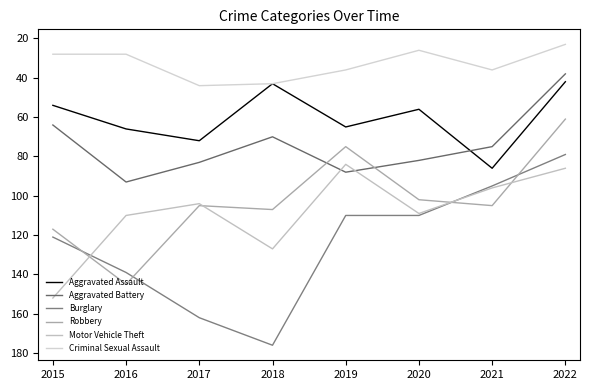

Rank the series by their maximum value, from highest to lowest.

Burglary, Motor Vehicle Theft, Robbery, Aggravated Battery, Aggravated Assault, Criminal Sexual Assault